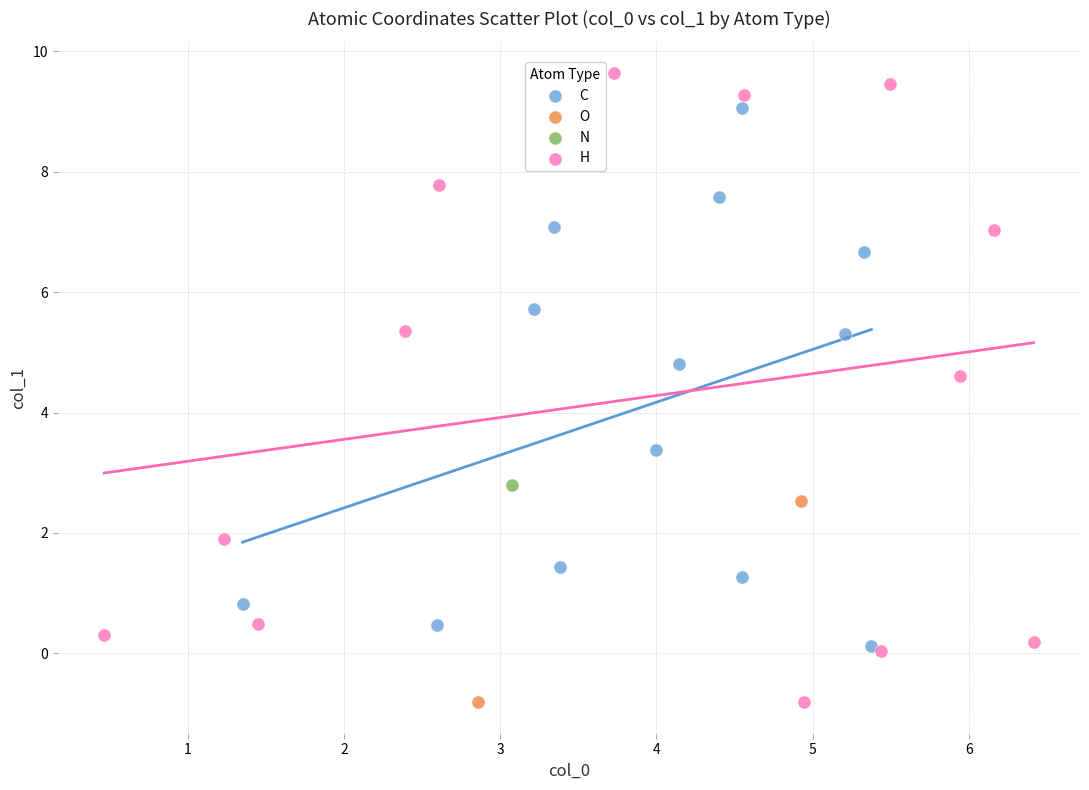

What are all the series names shown in the legend?

C, O, N, H